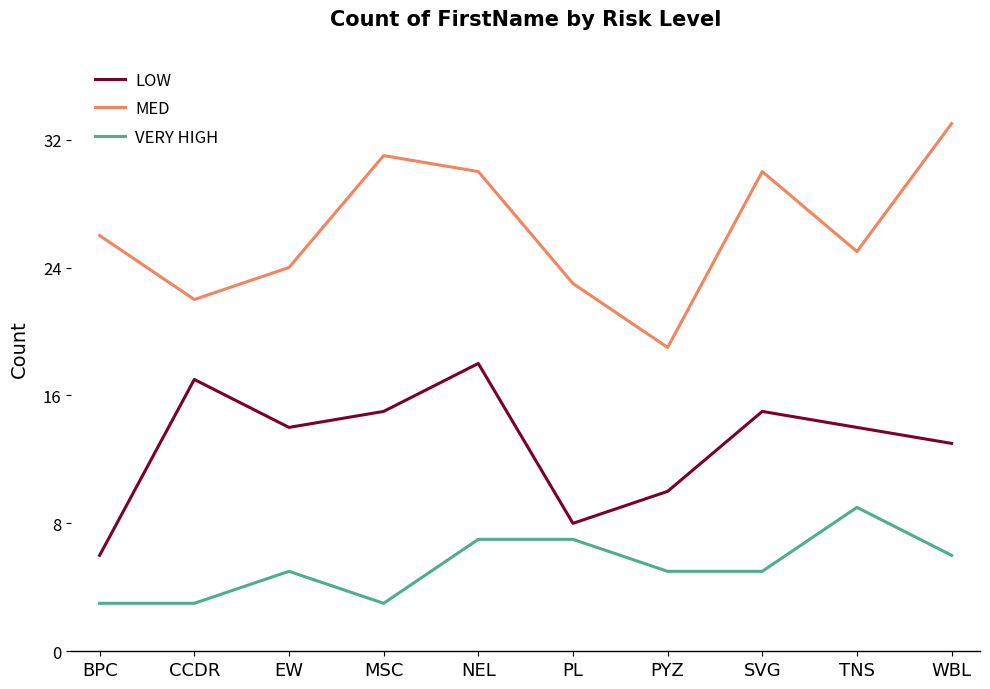

True or false: LOW and MED cross at least once.

False